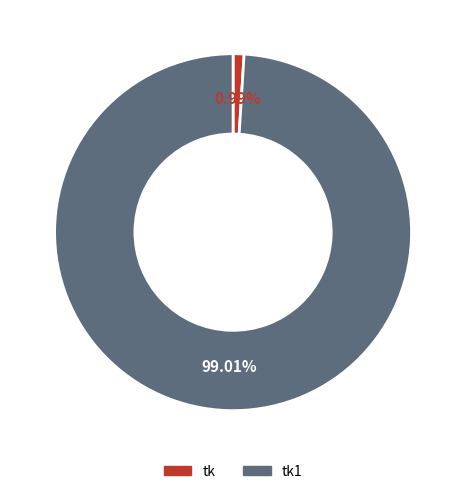

Does any single category account for the majority?

Yes